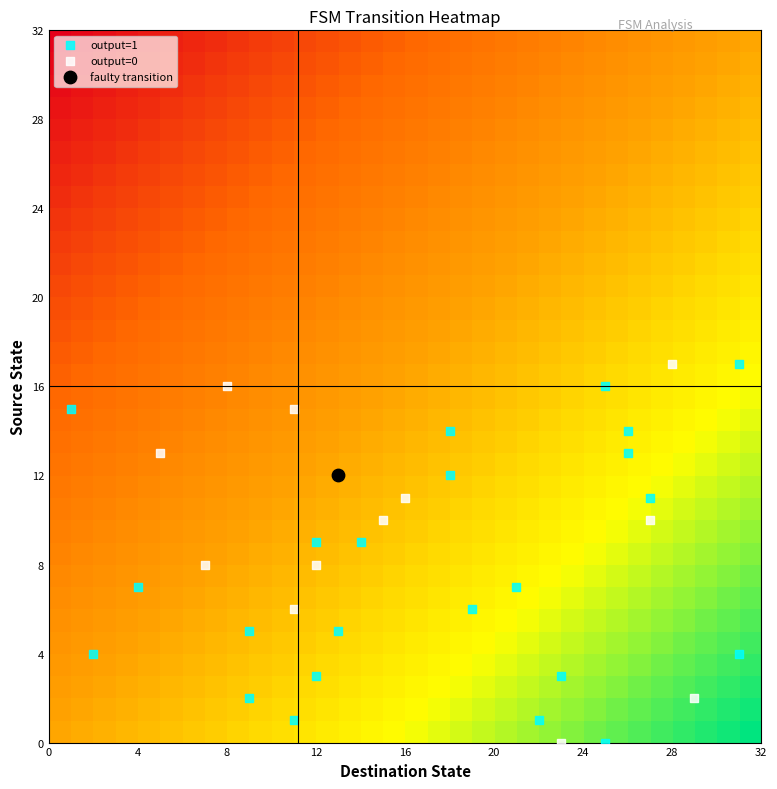

What is the maximum value shown in the chart?

31